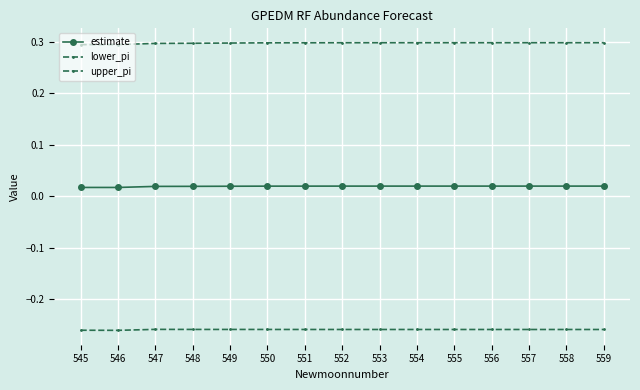

How many categories are shown in the chart?

15